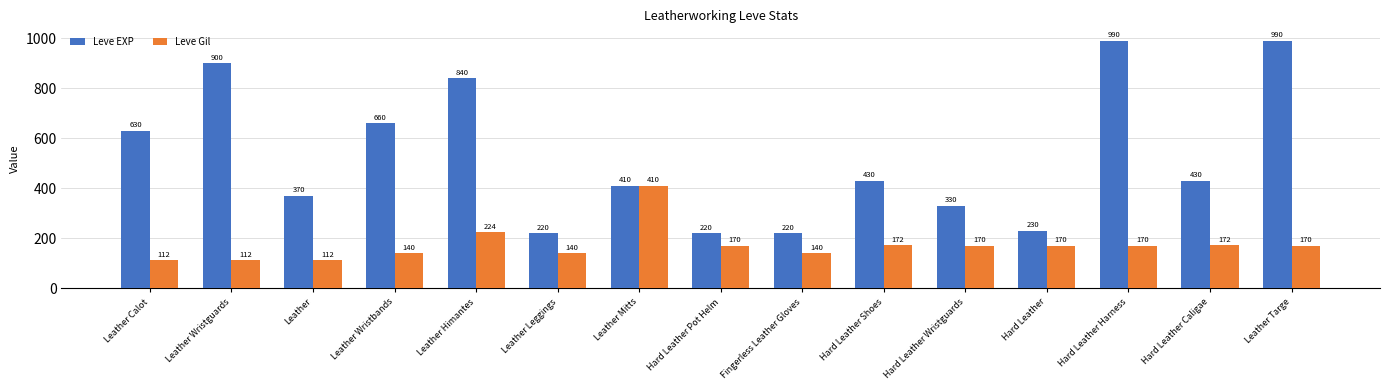

Read the Leve EXP value at Leather Targe.

990